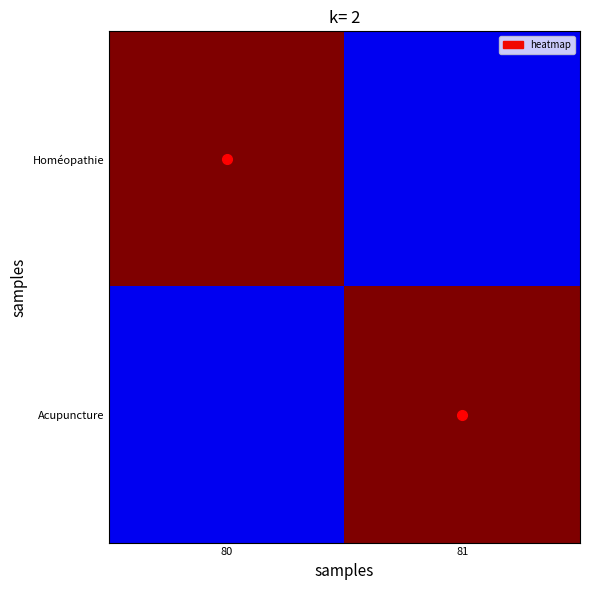

At how many categories does at least one series exceed 0?

2